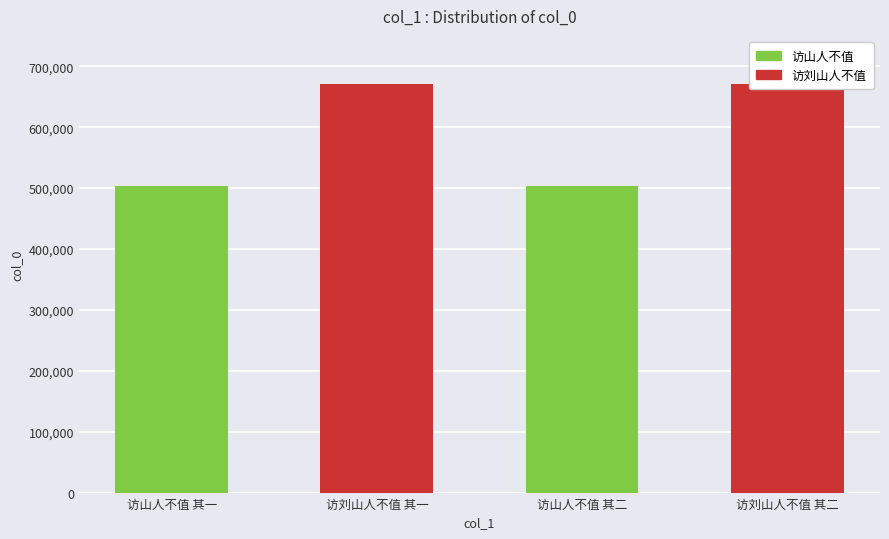

What is the maximum value shown in the chart?

670967